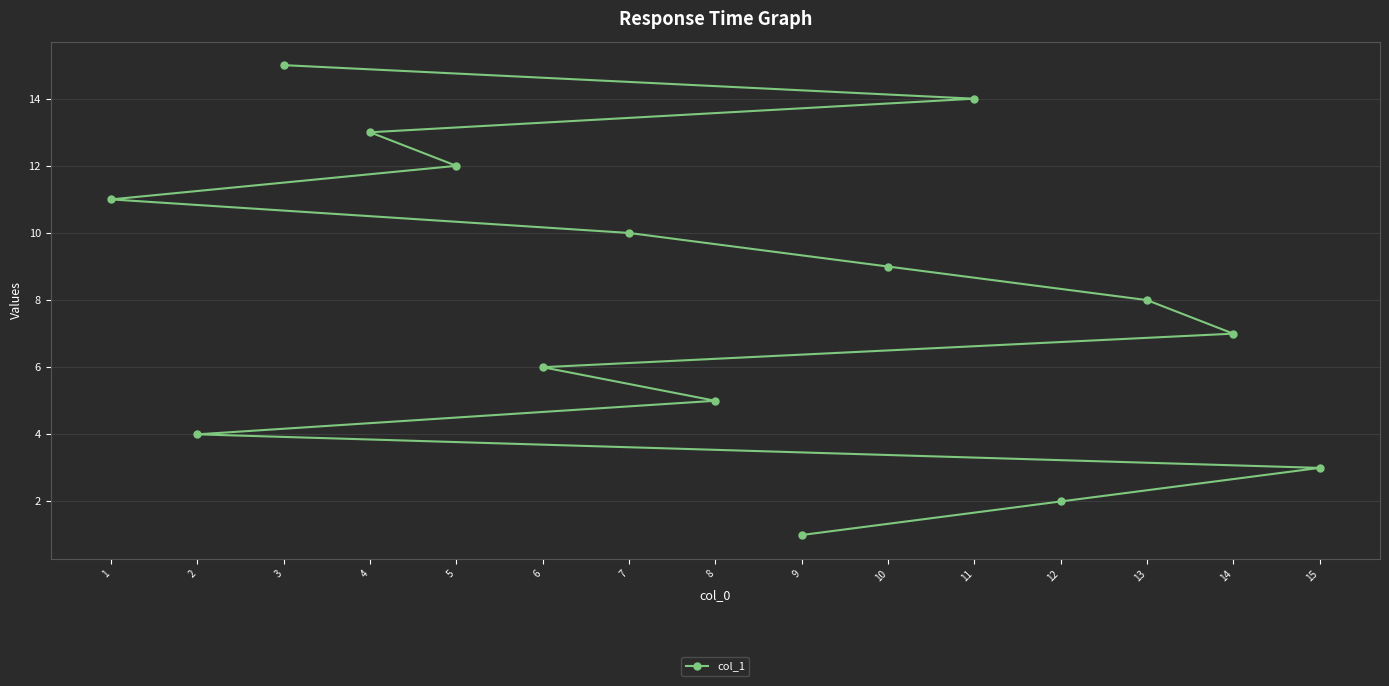

What is the value of the 6th point from the left?

6